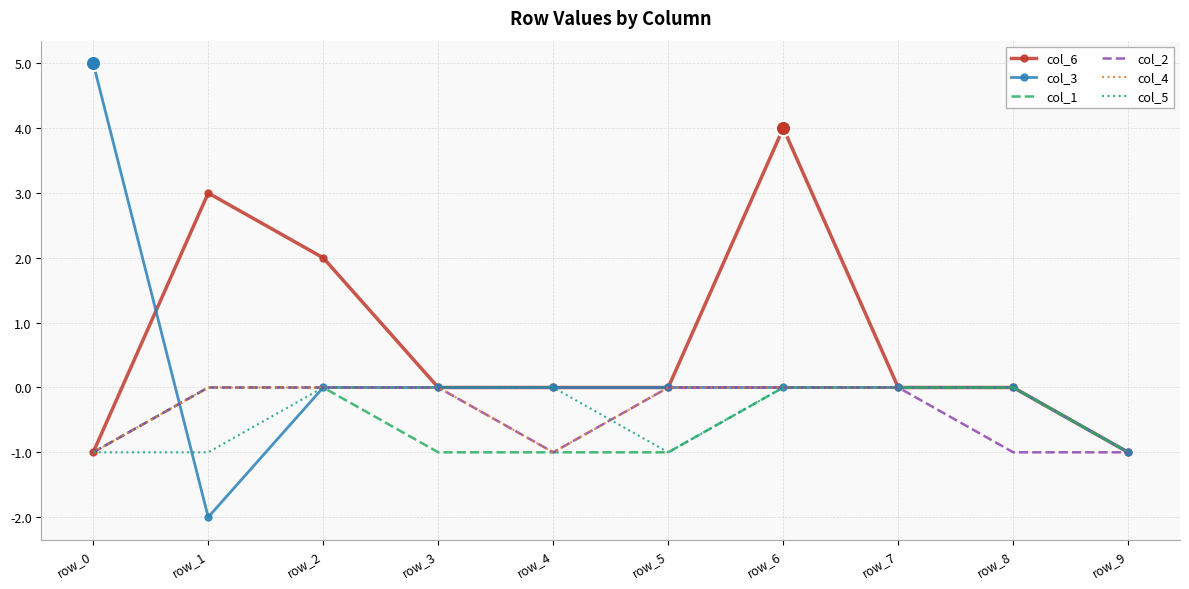

What are all the series names shown in the legend?

col_6, col_3, col_1, col_2, col_4, col_5